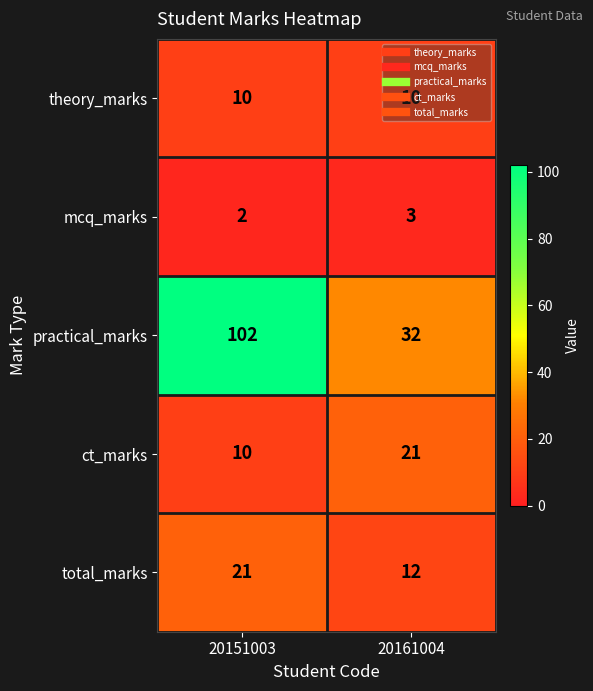

Rank the categories by mcq_marks value from highest to lowest.

20161004, 20151003